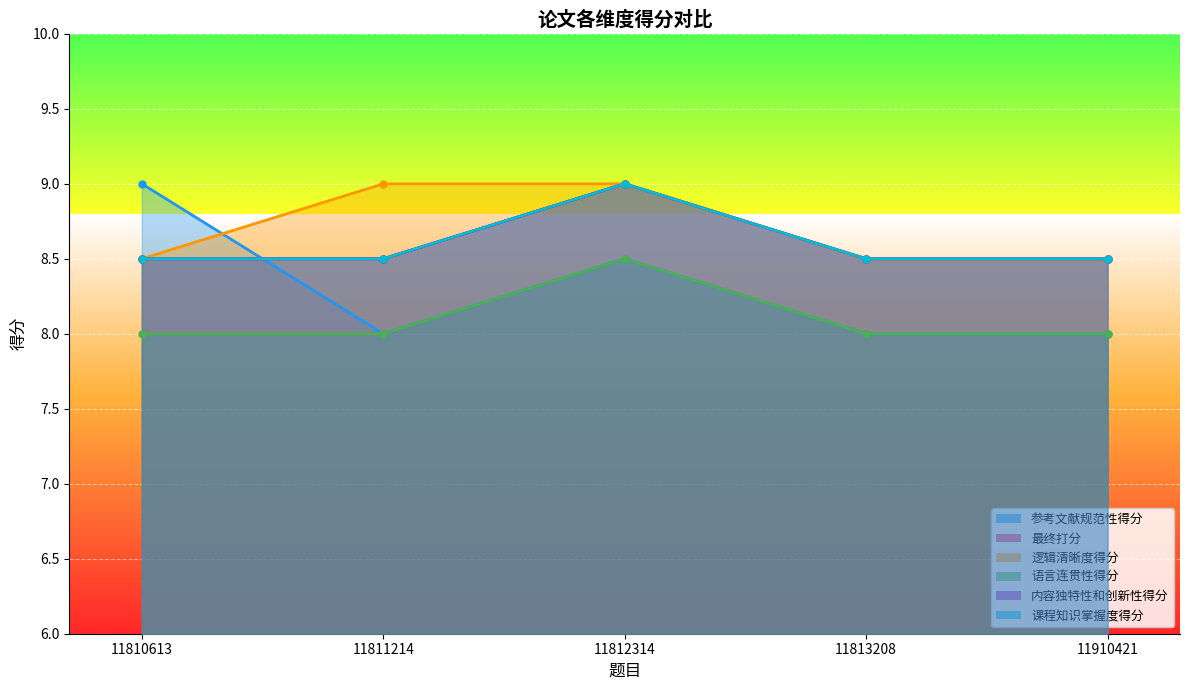

How many interior local peaks does the 语言连贯性得分 series have?

1